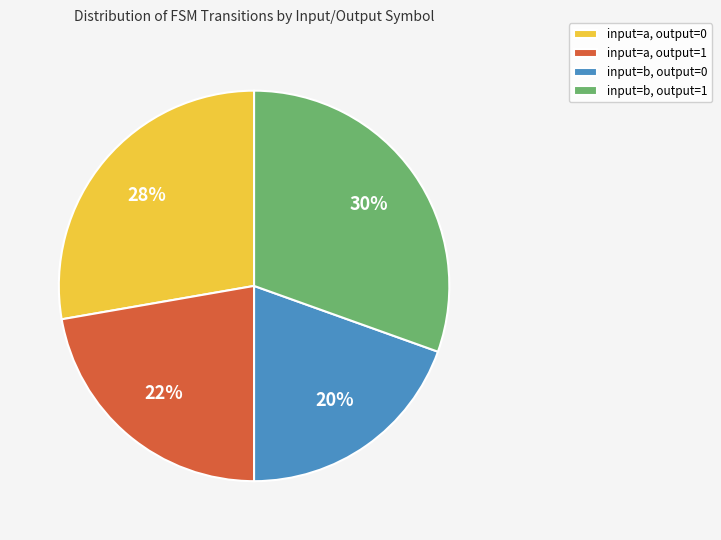

To the nearest percent, what is the average slice percentage?

25%